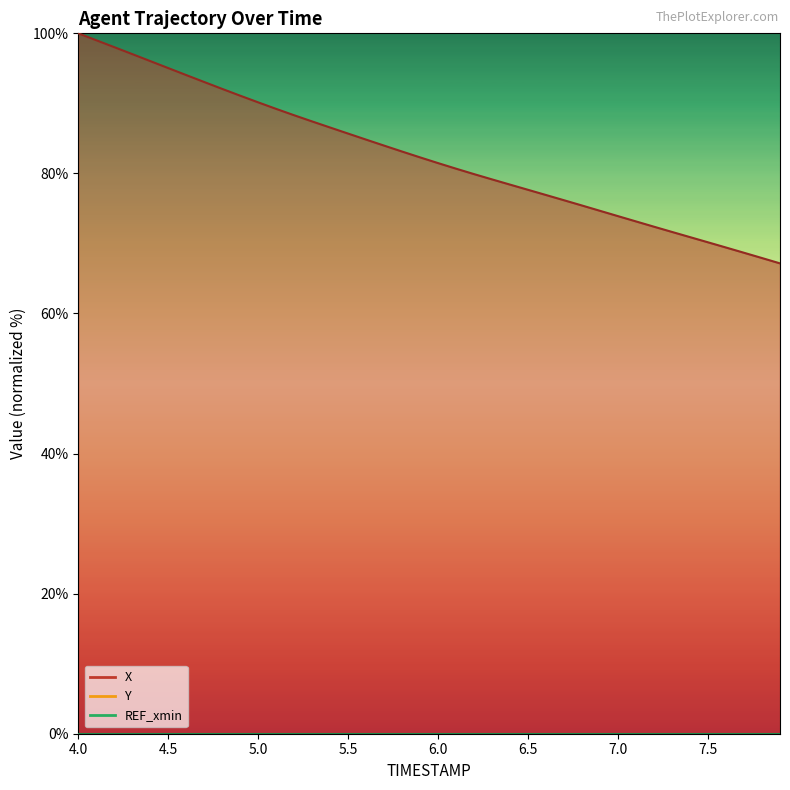

The value of X at 7.1 is 73.1. True or false?

True